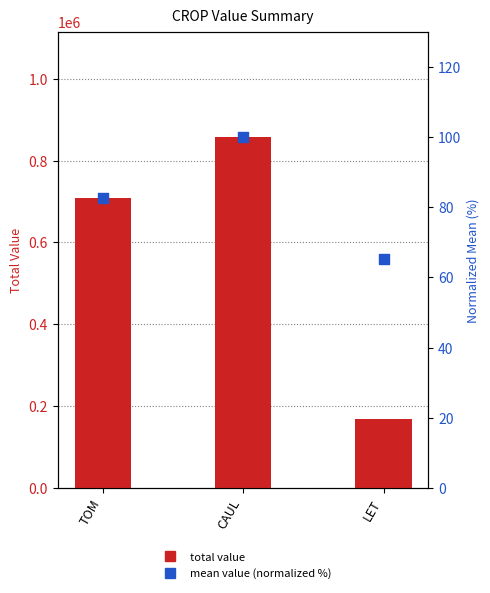

At which category is the sum across all series the highest?

CAUL